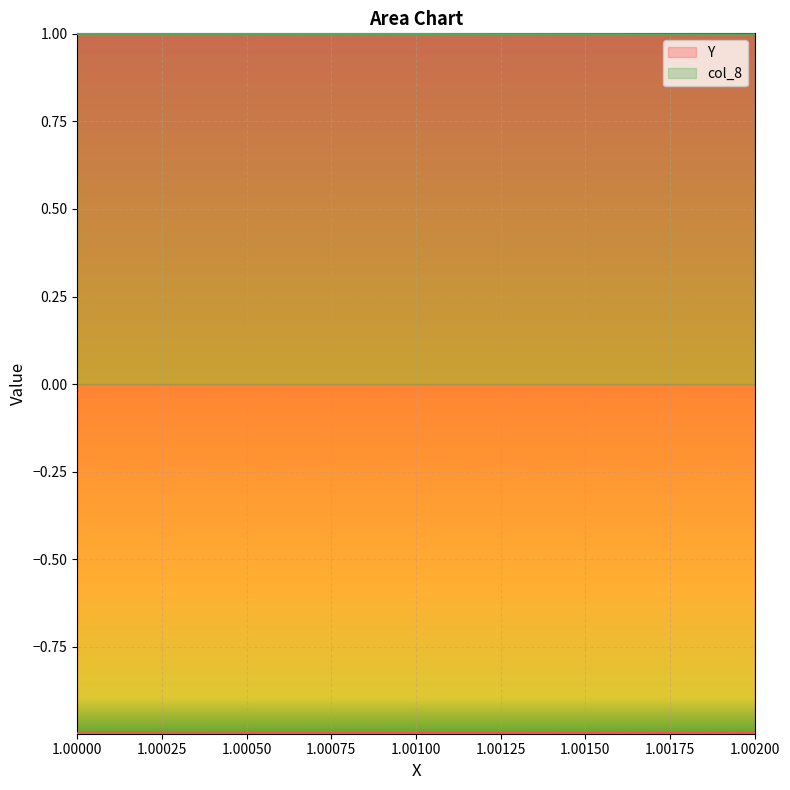

The value of Y at 1.00119999999999 is -1.4. True or false?

False